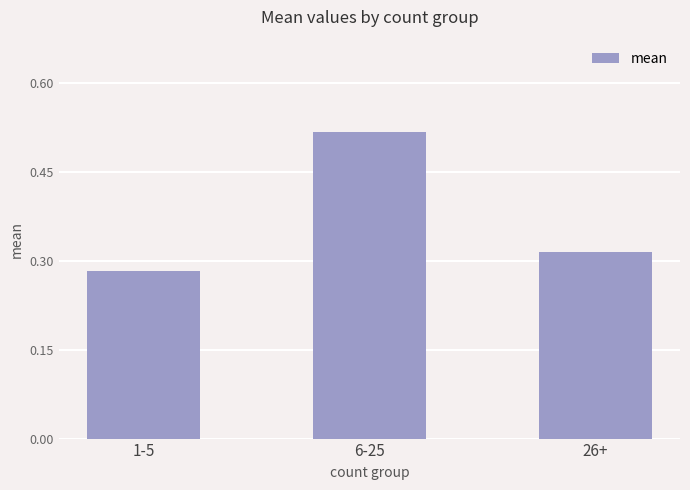

Rank the categories by value from highest to lowest.

6-25, 26+, 1-5